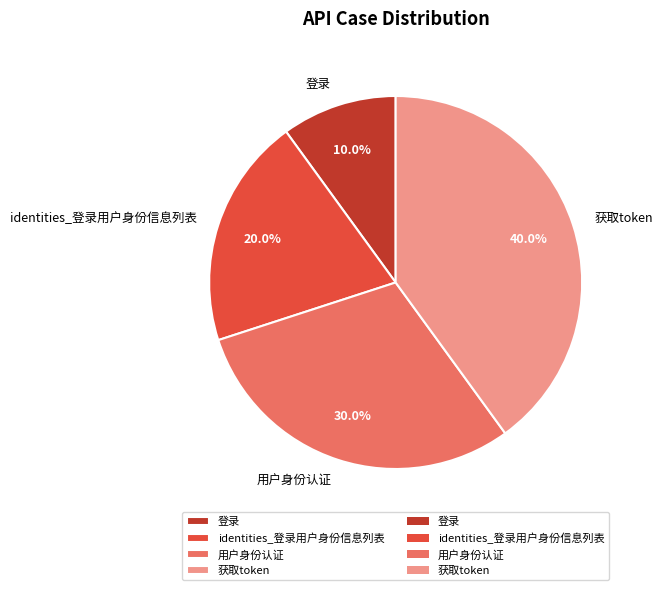

Combined, do 获取token and 用户身份认证 account for over 50%?

Yes